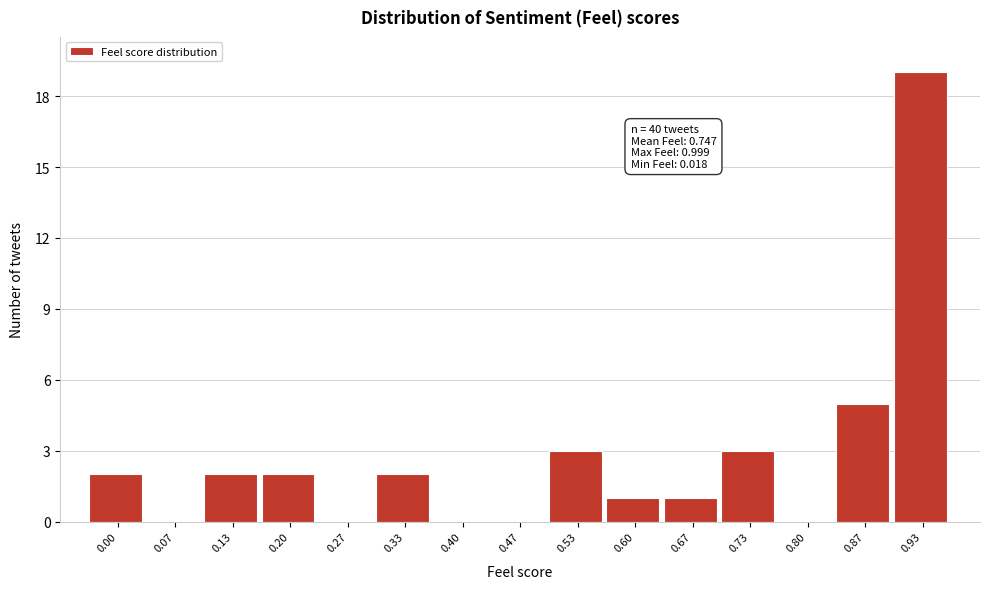

Reading right to left, what are all the values shown in this chart?

0.93=19	0.87=5	0.80=0	0.73=3	0.67=1	0.60=1	0.53=3	0.47=0	0.40=0	0.33=2	0.27=0	0.20=2	0.13=2	0.07=0	0.00=2